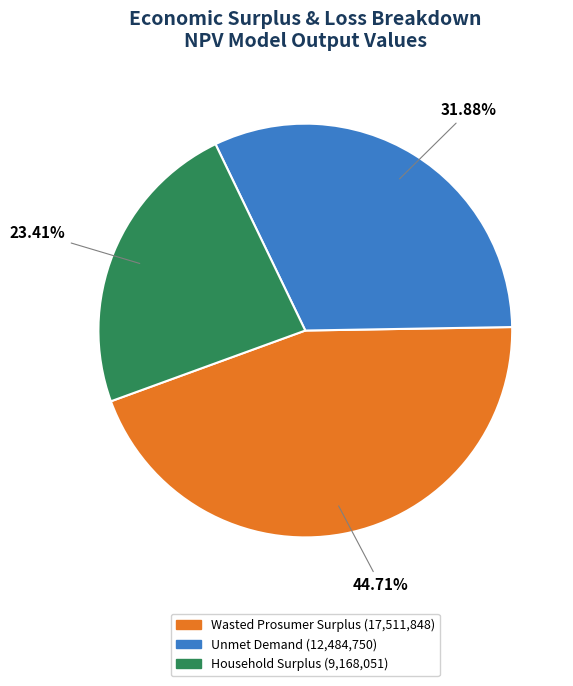

Combined, what portion of the pie is Unmet Demand and Wasted Prosumer Surplus?

76.6%